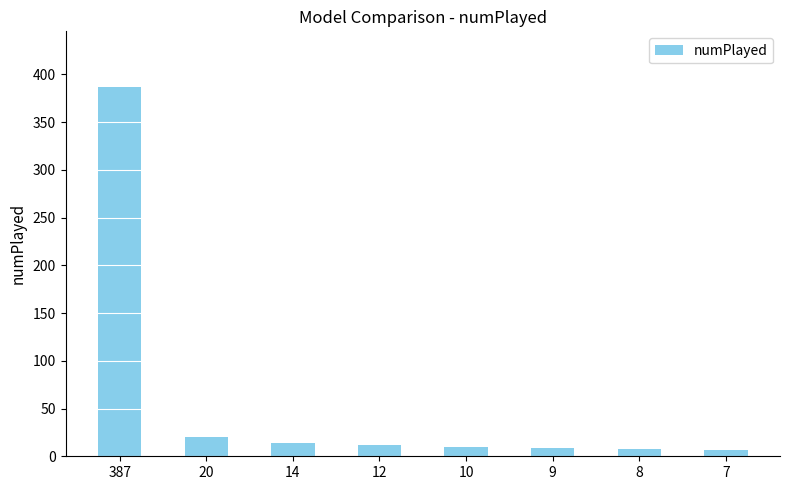

At which category does the chart reach its peak across all series?

387